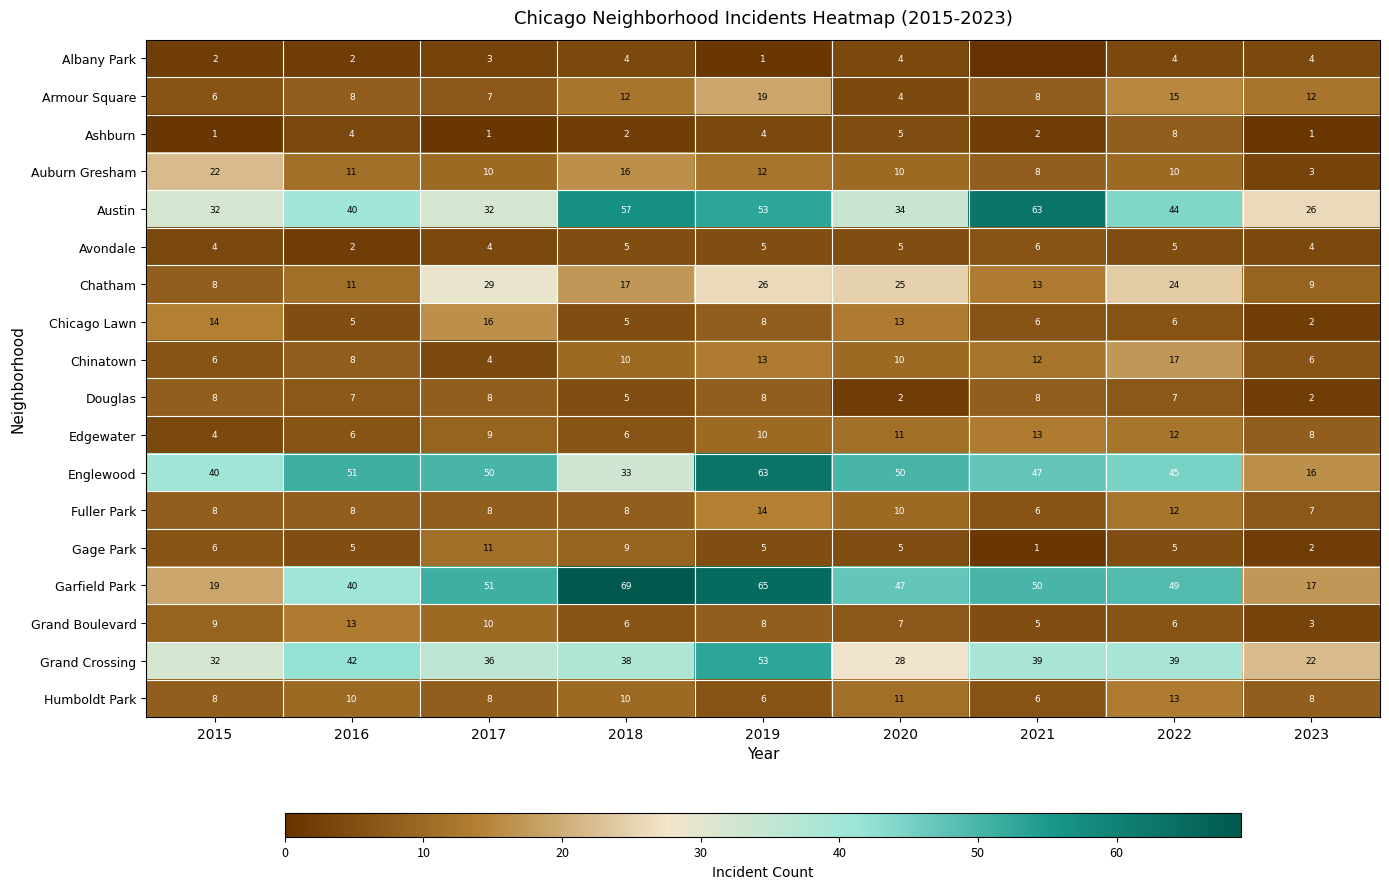

What is the lowest value of the Chicago Lawn series?

2